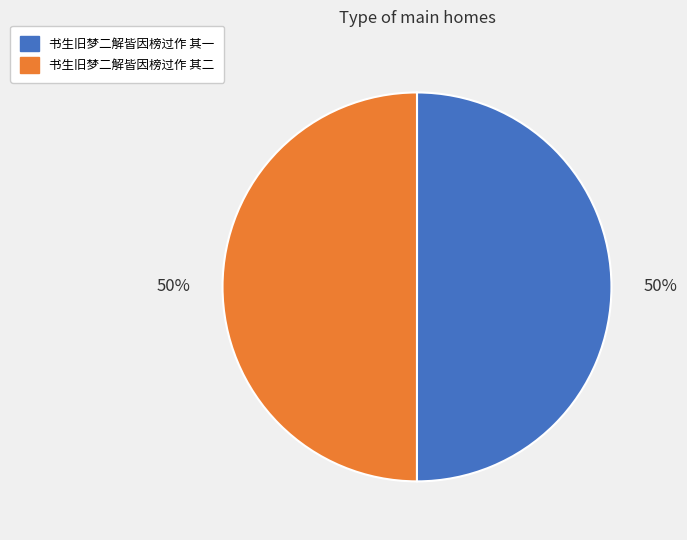

To the nearest percent, what percentage of the pie is 书生旧梦二解皆因榜过作 其一?

50%